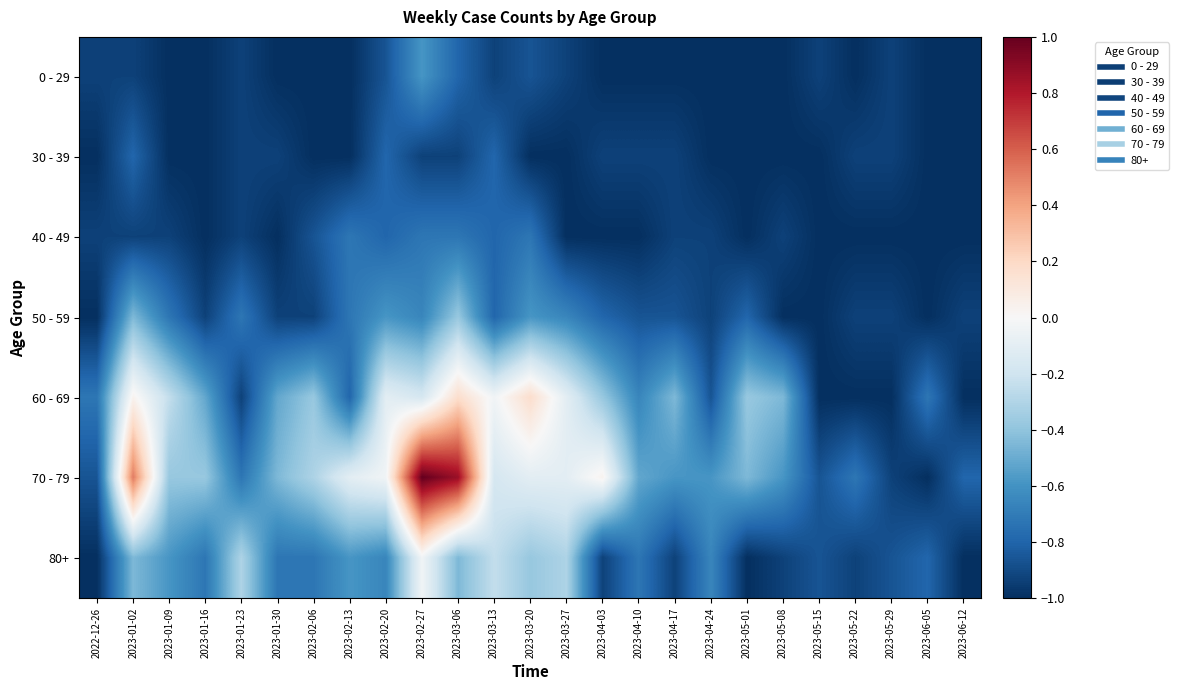

Count the number of data series in this chart.

7